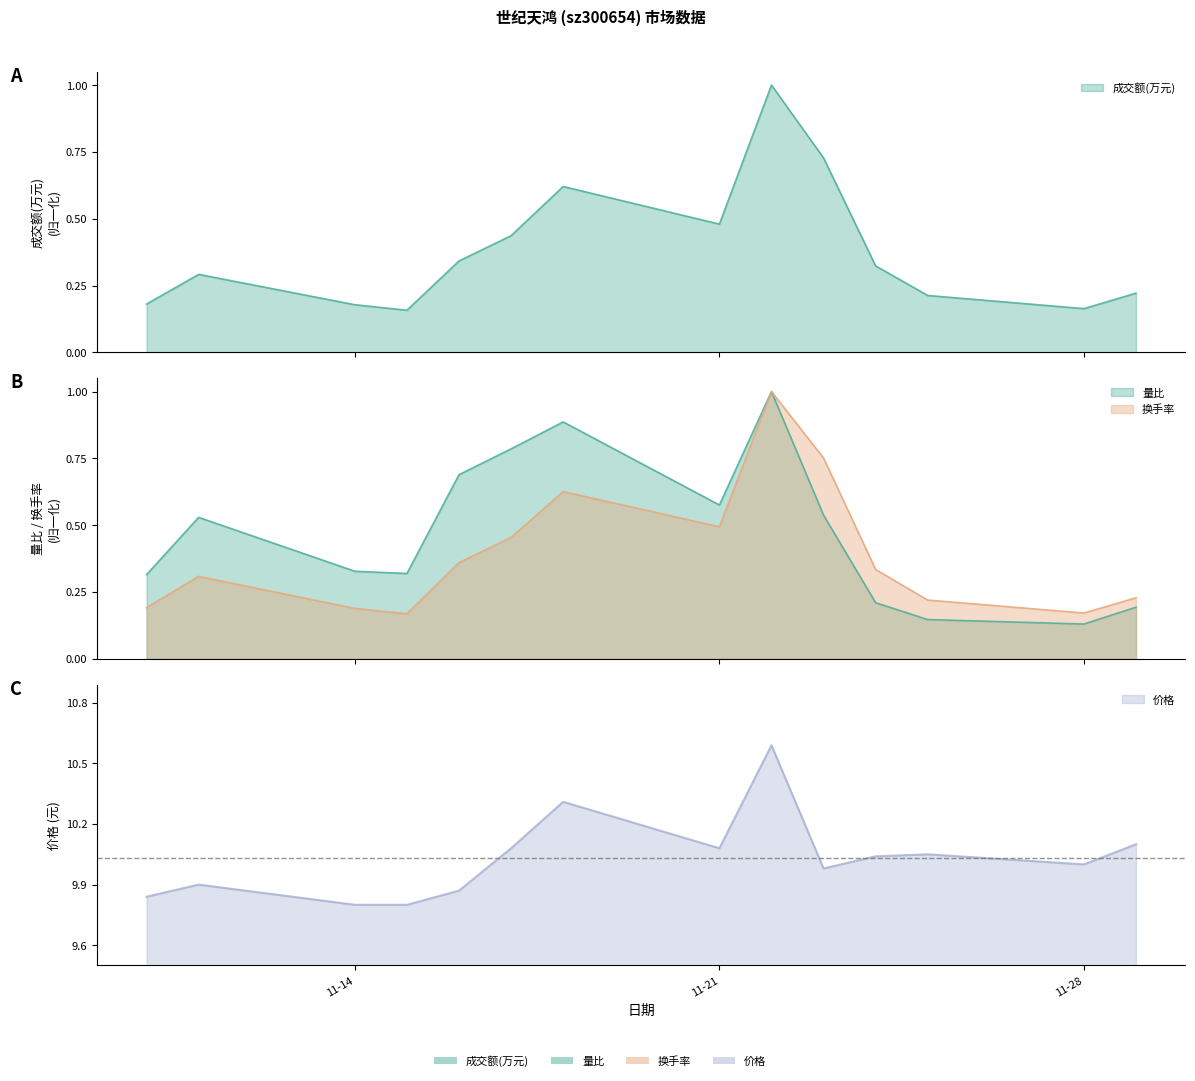

Which label corresponds to the smallest value in the chart?

11-28